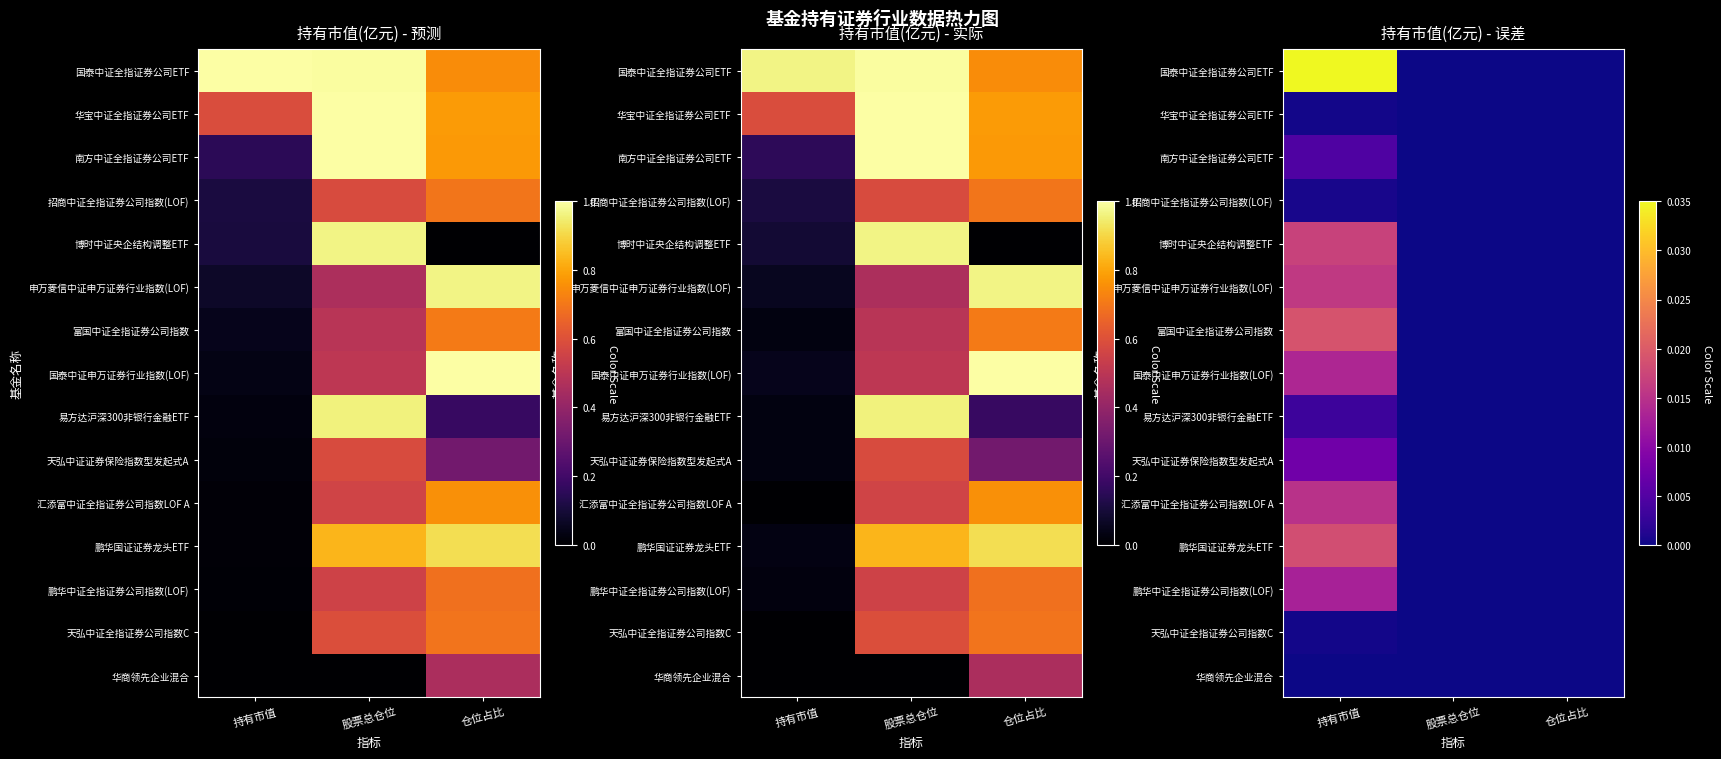

At how many categories does at least one series exceed 0?

1